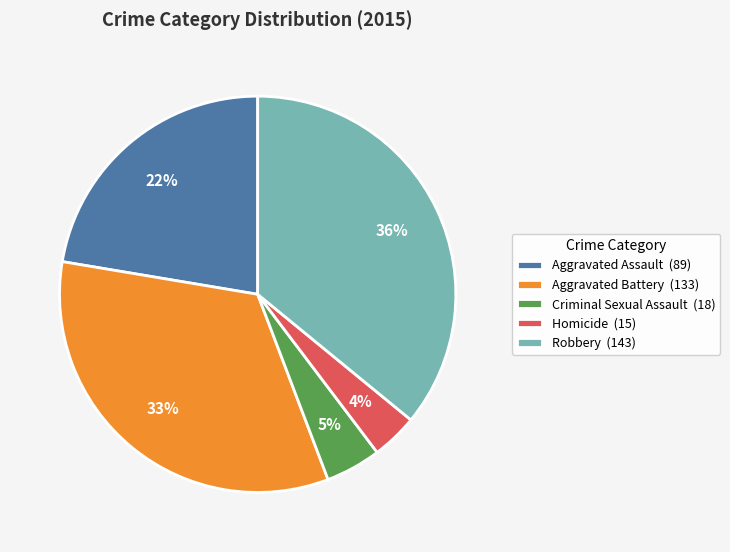

Is there any slice that represents more than half of the pie?

No